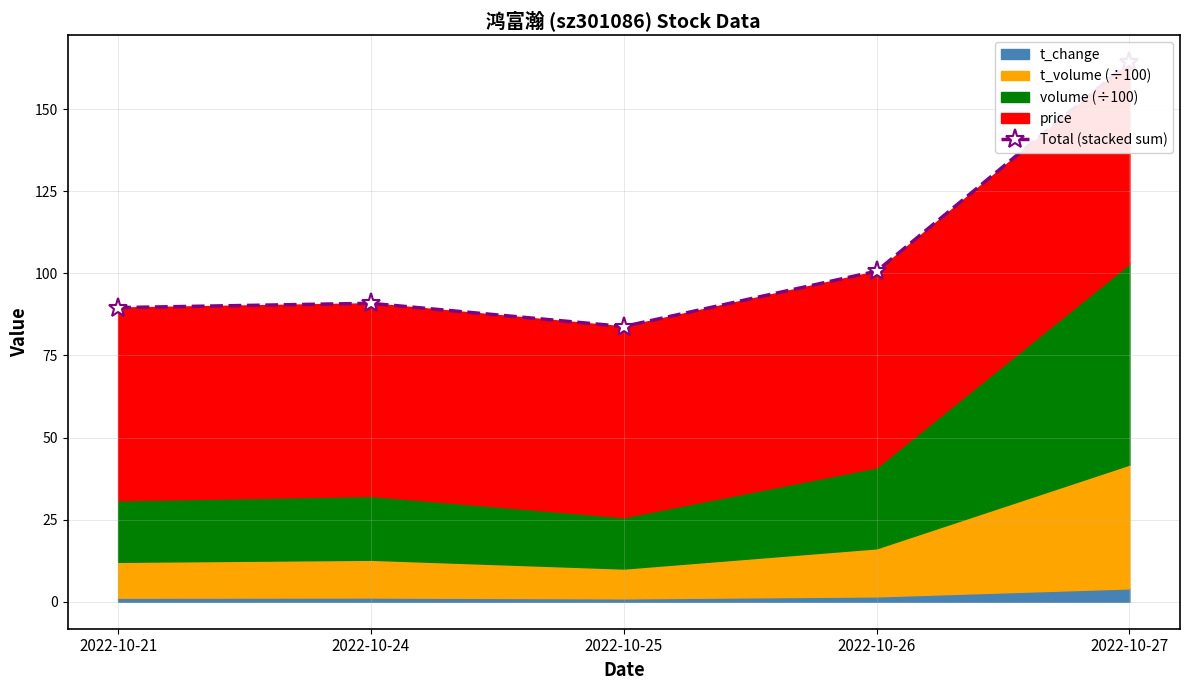

At which category does the data reach its first local peak?

2022-10-24